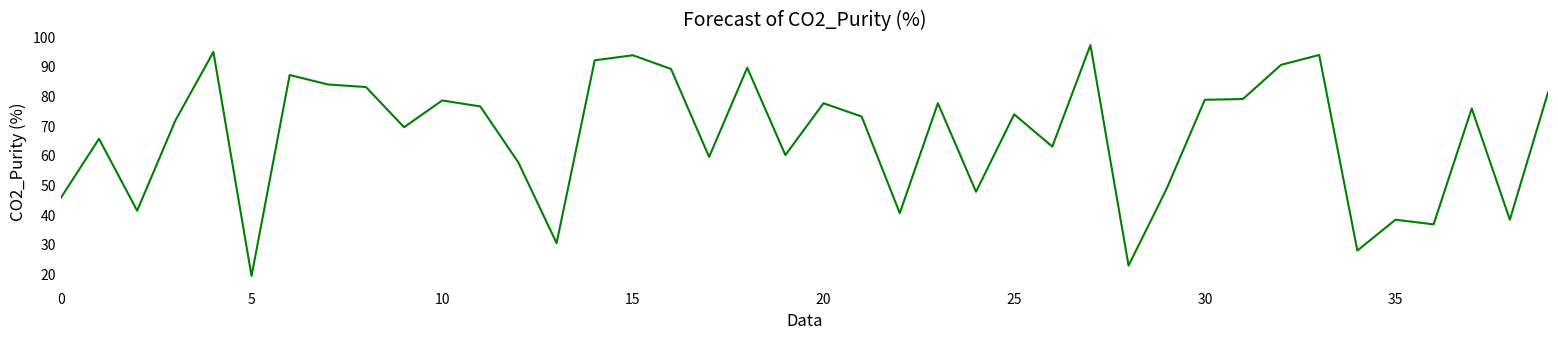

What is the smallest value displayed?

19.2